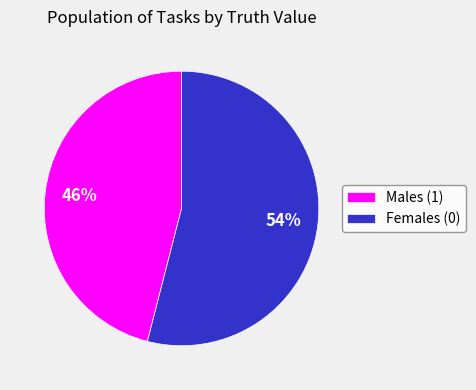

Do Females (0) and Males (1) together represent more than half of the pie?

Yes